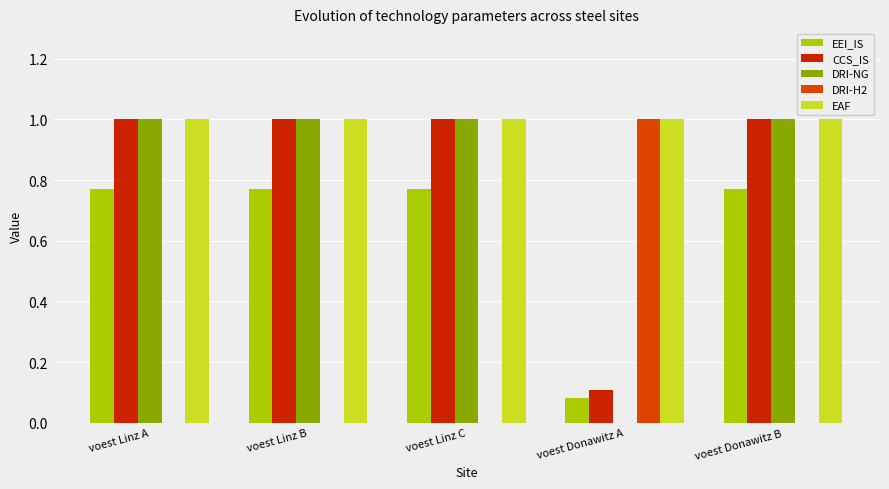

The value of EAF at voest Donawitz A is 1.0. True or false?

True